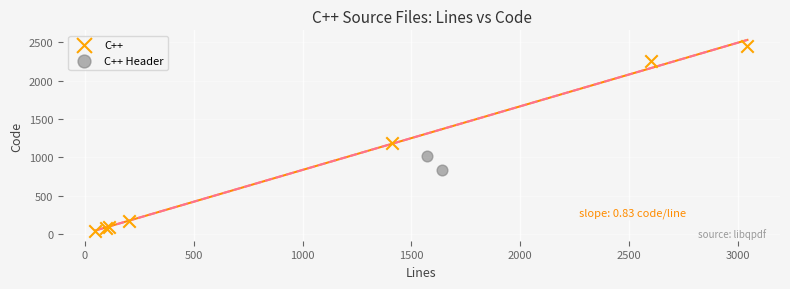

What are all the series names shown in the legend?

C++, C++ Header